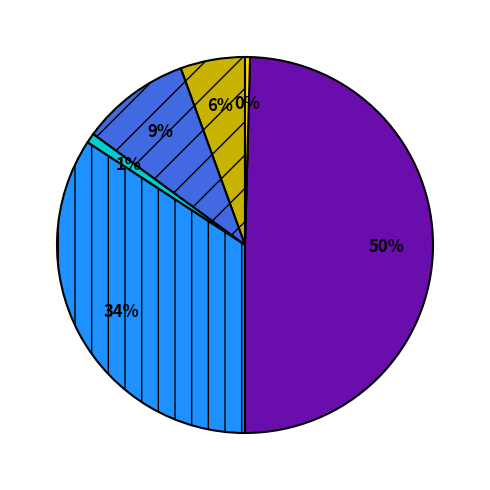

To the nearest percent, what is the average slice percentage?

17%